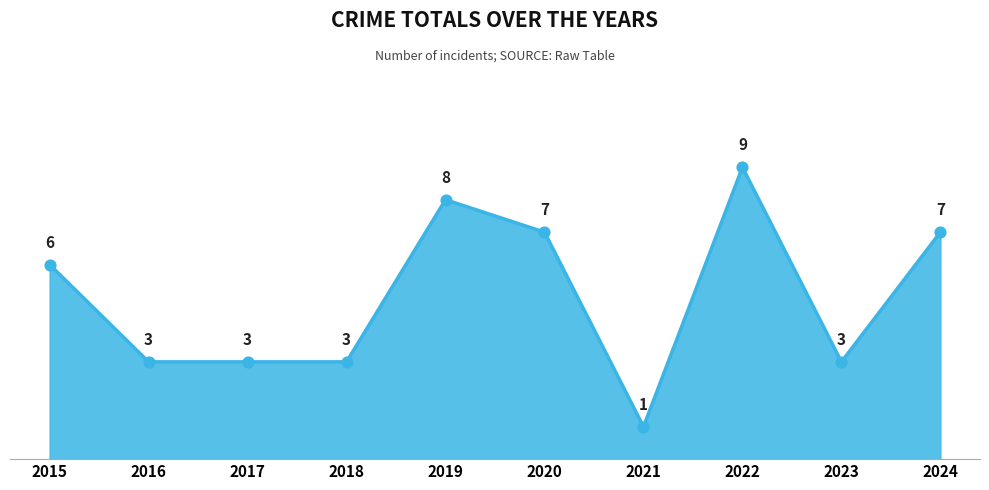

What is the change in value from 2020 to 2022?

+2